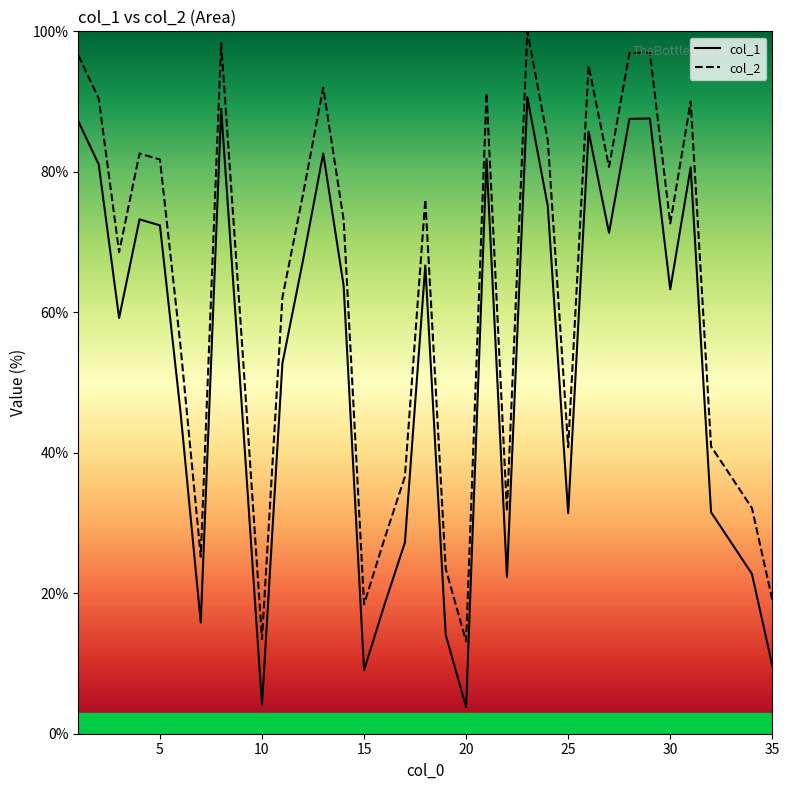

What is the minimum value shown in the chart?

3.8